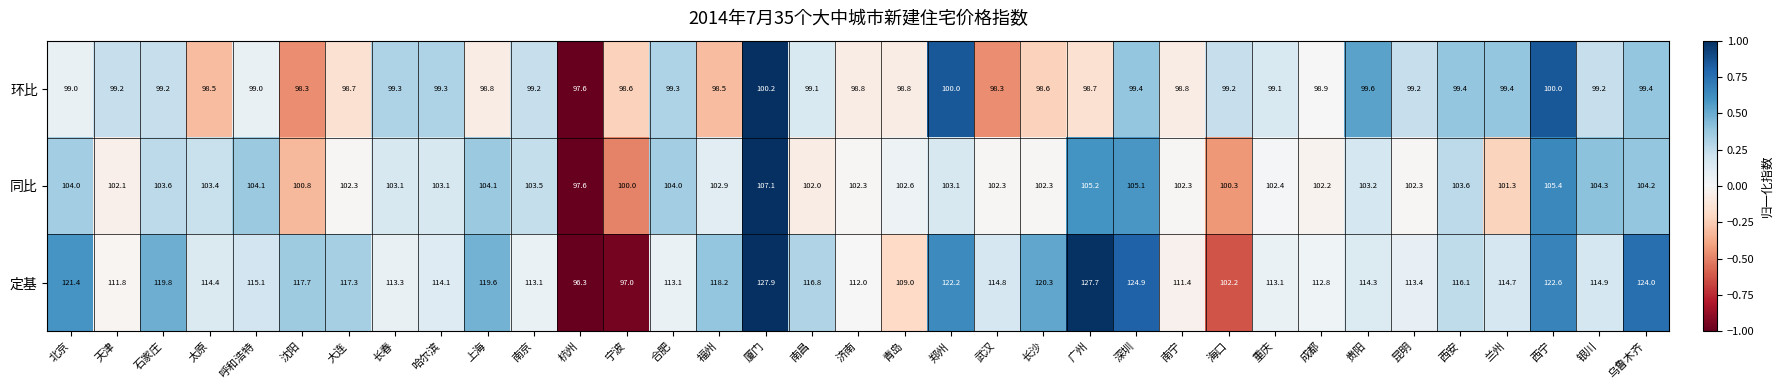

Which series has the largest total across all categories?

定基